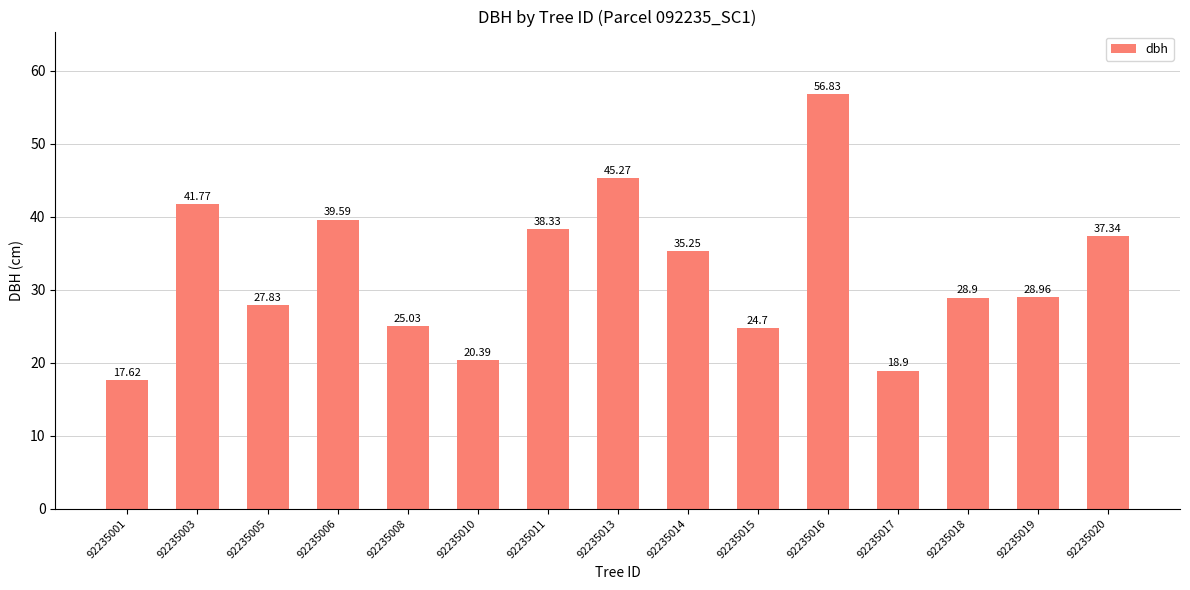

What is the minimum value shown in the chart?

17.6